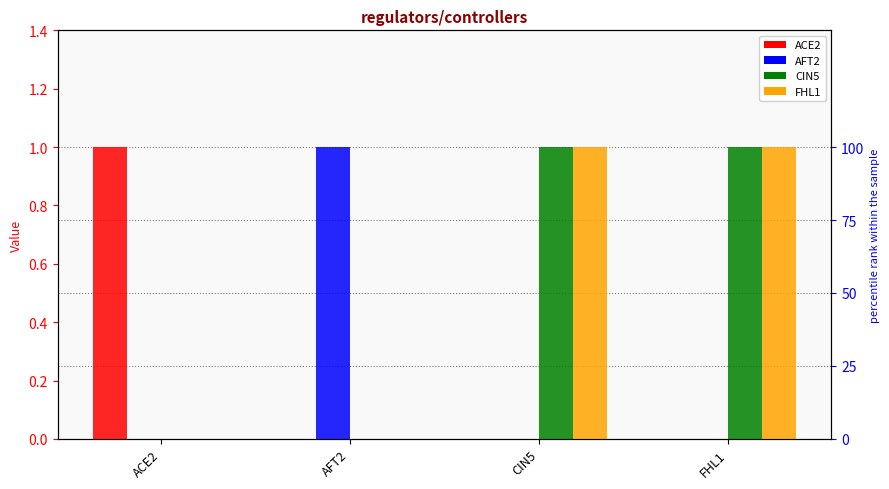

List the labels in order of CIN5 value, smallest first.

ACE2, AFT2, CIN5, FHL1